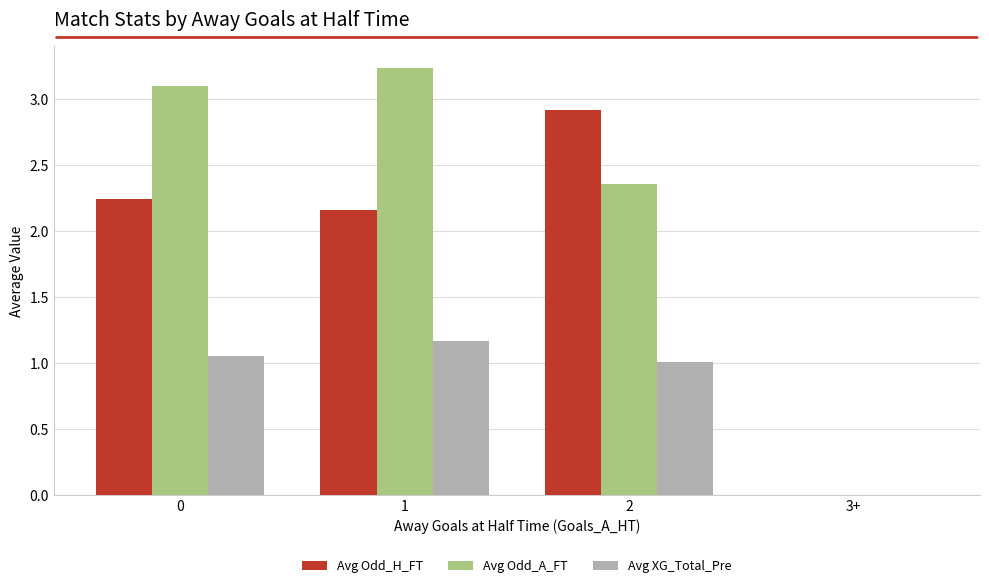

What is the sum of the Avg XG_Total_Pre values at 3+ and 2?

1.0